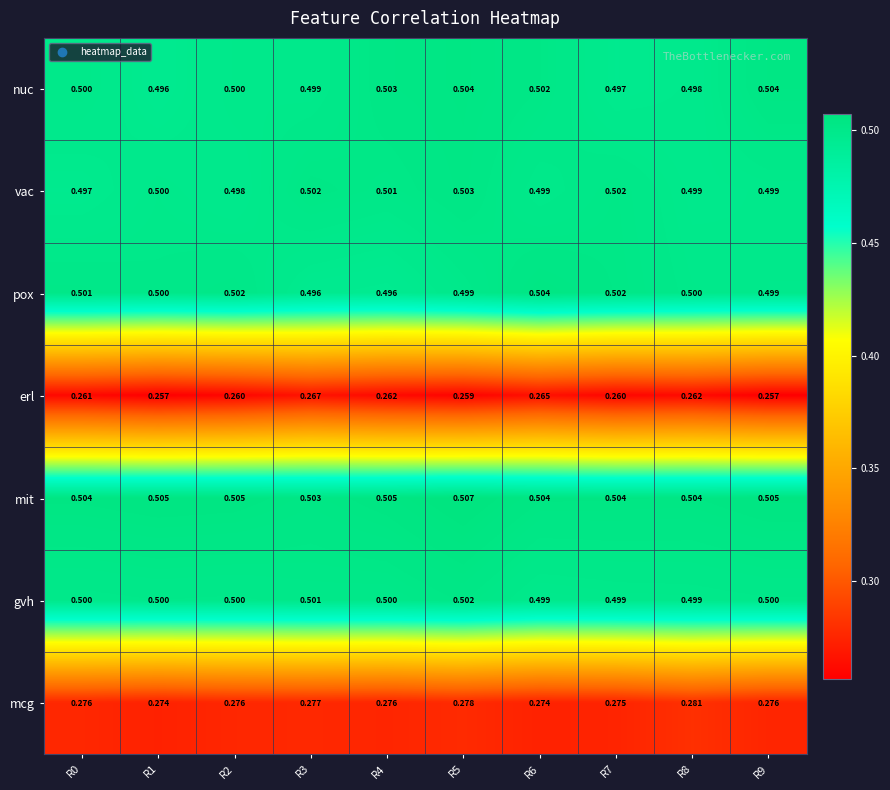

Which series has the largest total across all categories?

mit